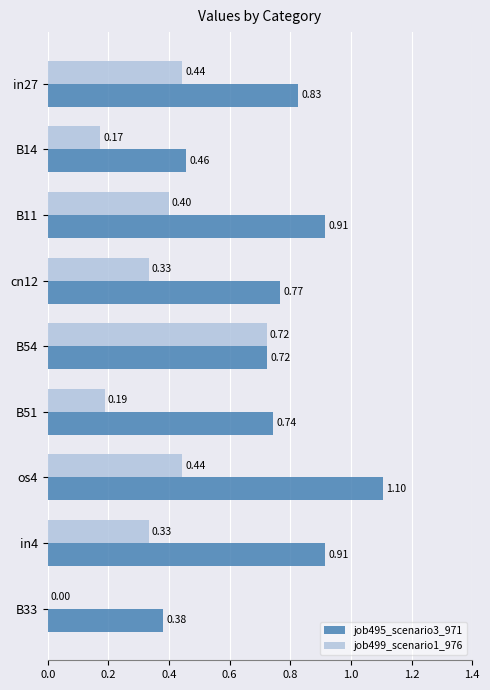

At which category is the sum across all series the highest?

os4